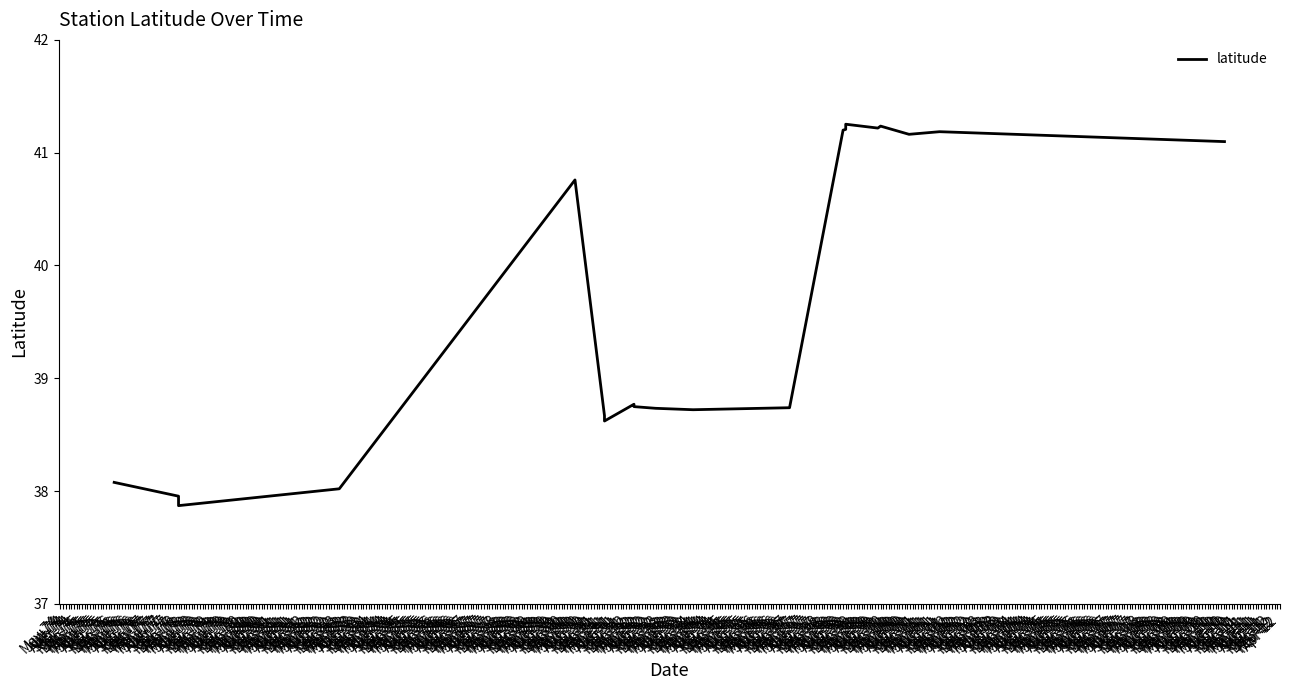

Reading right to left, what are all the values shown in this chart?

41.1	41.2	41.2	41.2	41.2	41.3	41.2	41.2	38.7	38.7	38.7	38.7	38.8	38.6	38.7	40.8	38.0	37.9	38.0	38.1